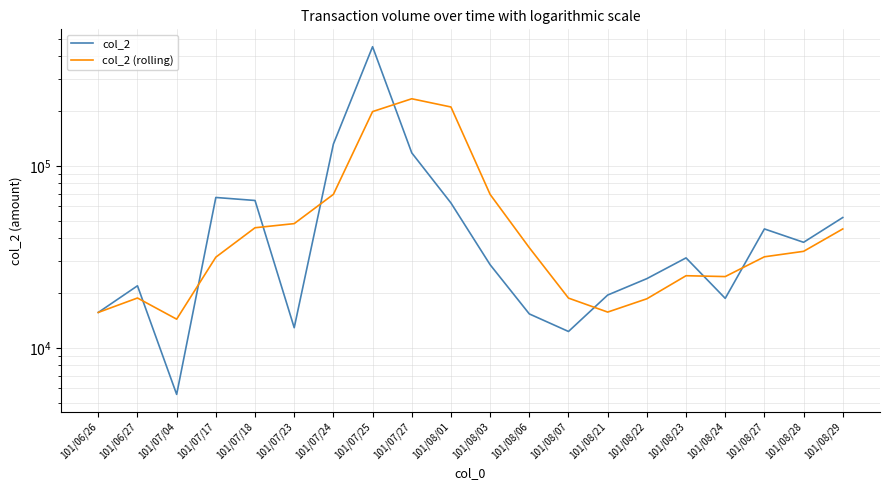

The col_2 series shows 31747.4 at 101/06/27. True or false?

False